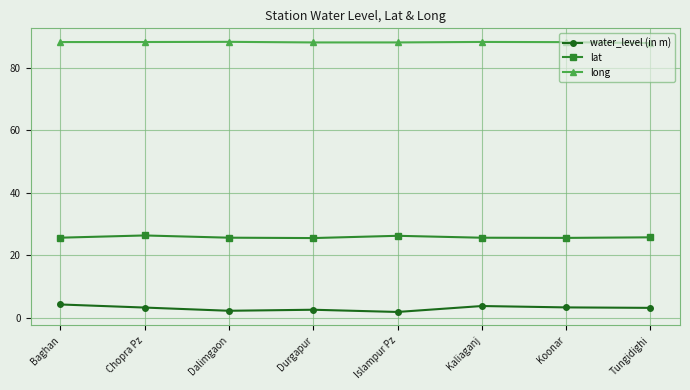

What is the label of the 1st point from the right?

Tungidighi